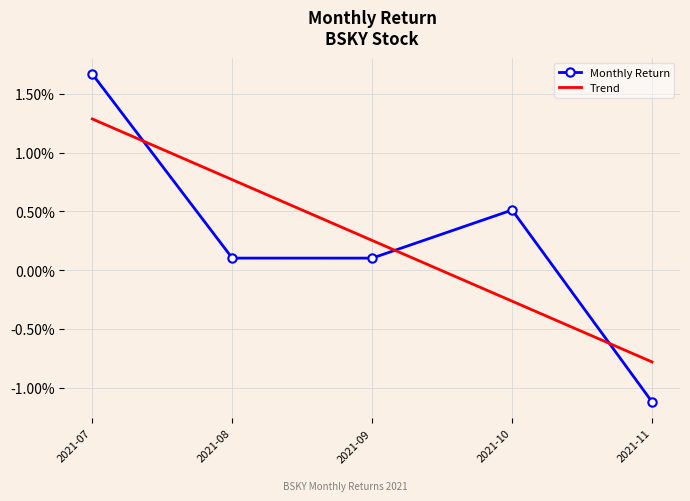

At which label does Monthly Return reach its minimum?

2021-11